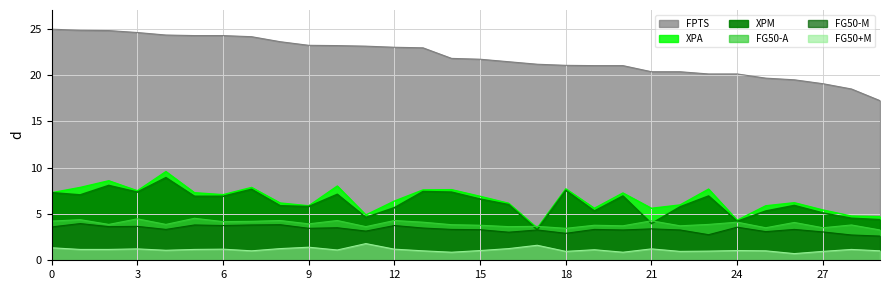

What is the approximate value of FG50+M at 20?

0.9